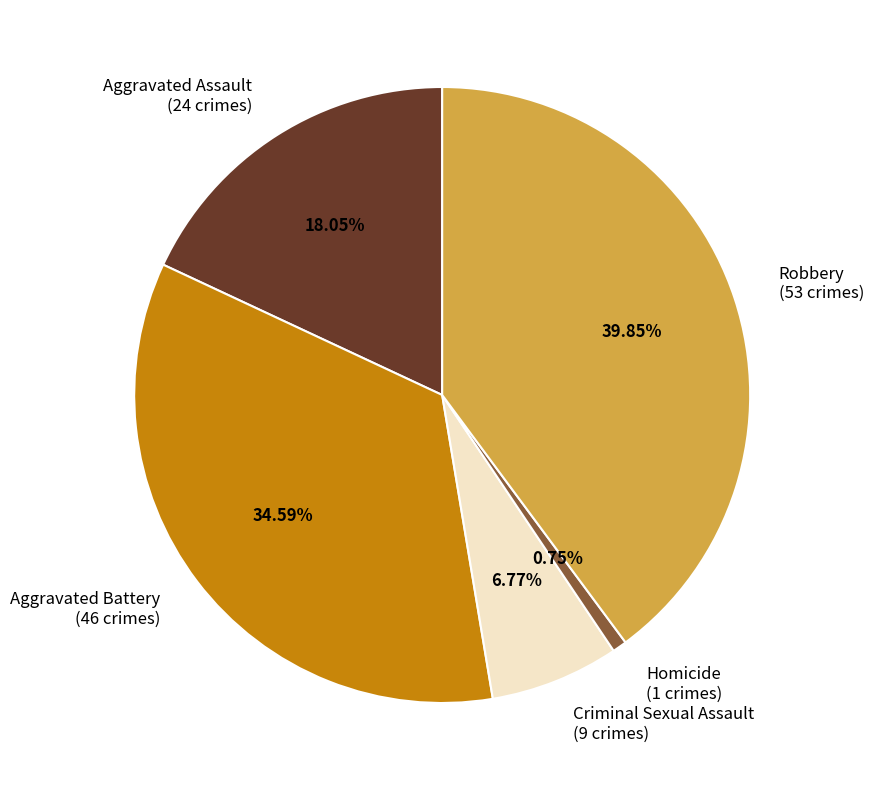

Which slice is the smallest?

Homicide